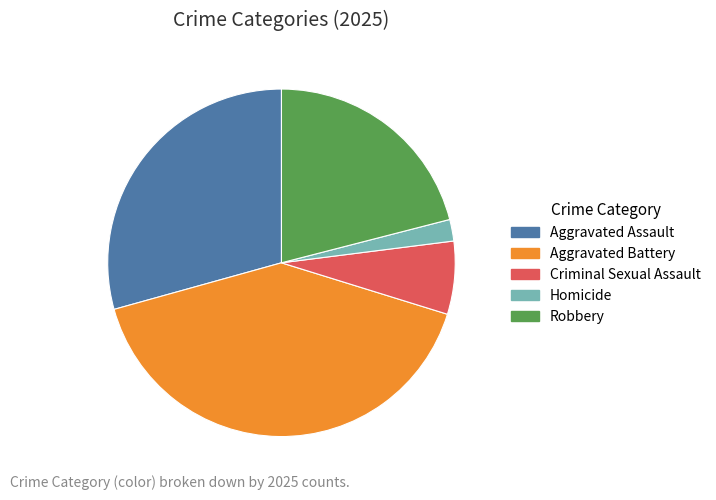

Is Homicide the majority of the pie?

No